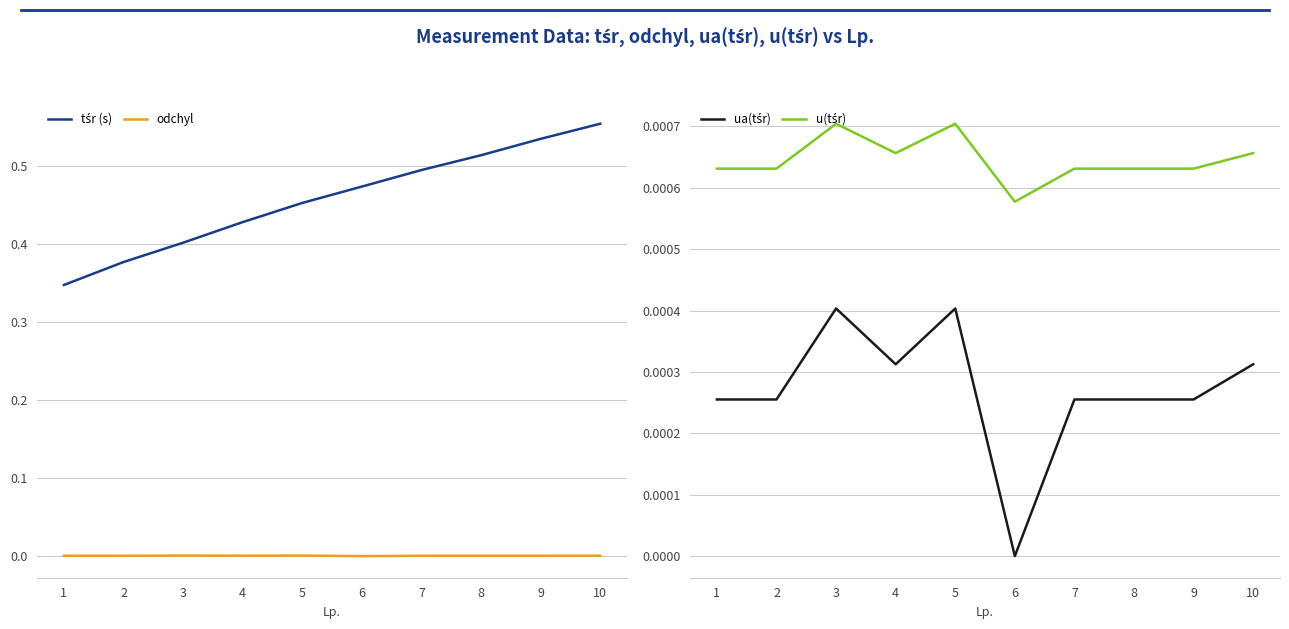

Which series has the largest total across all categories?

tśr (s)